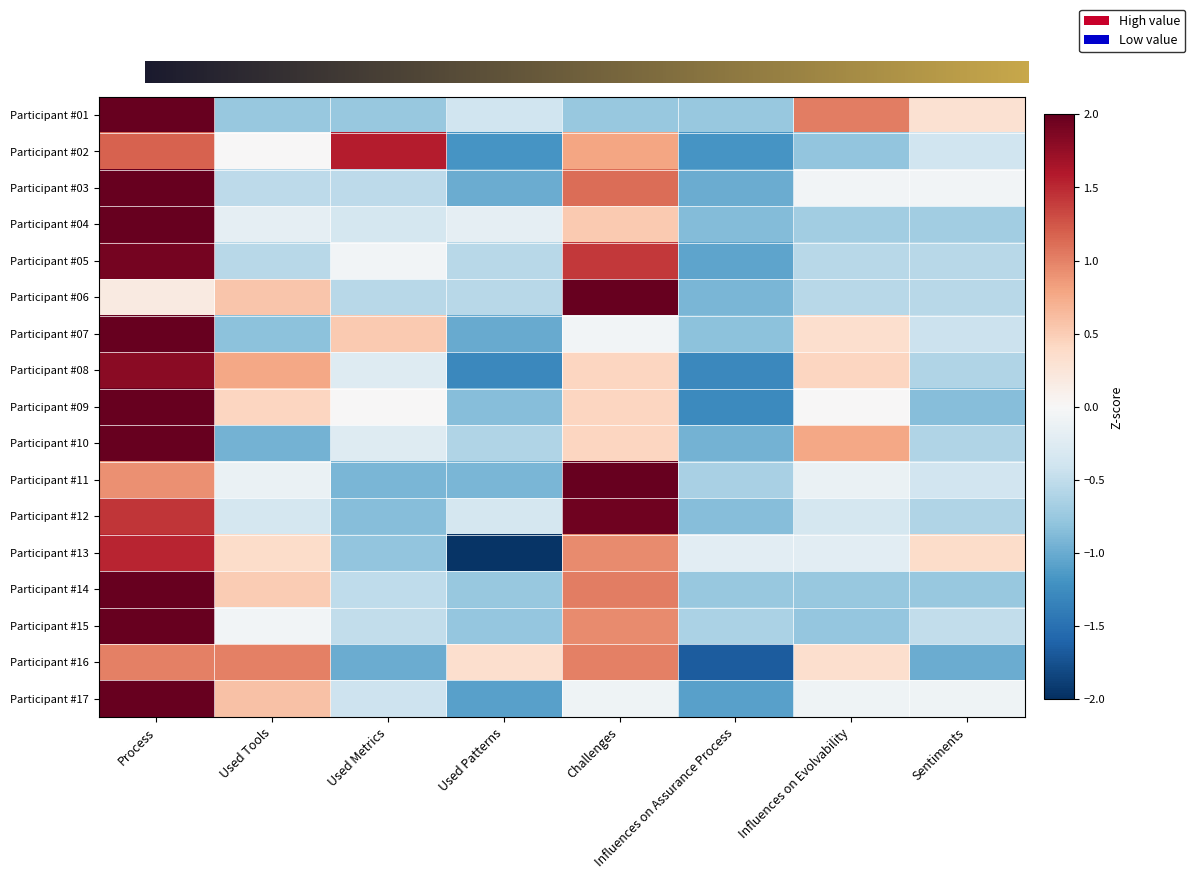

Which series has the largest range (max minus min)?

Participant #13